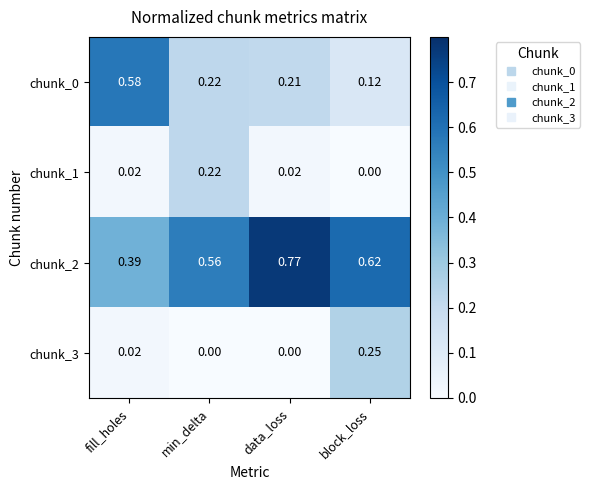

Where is chunk_1 nearest to the value 0?

block_loss